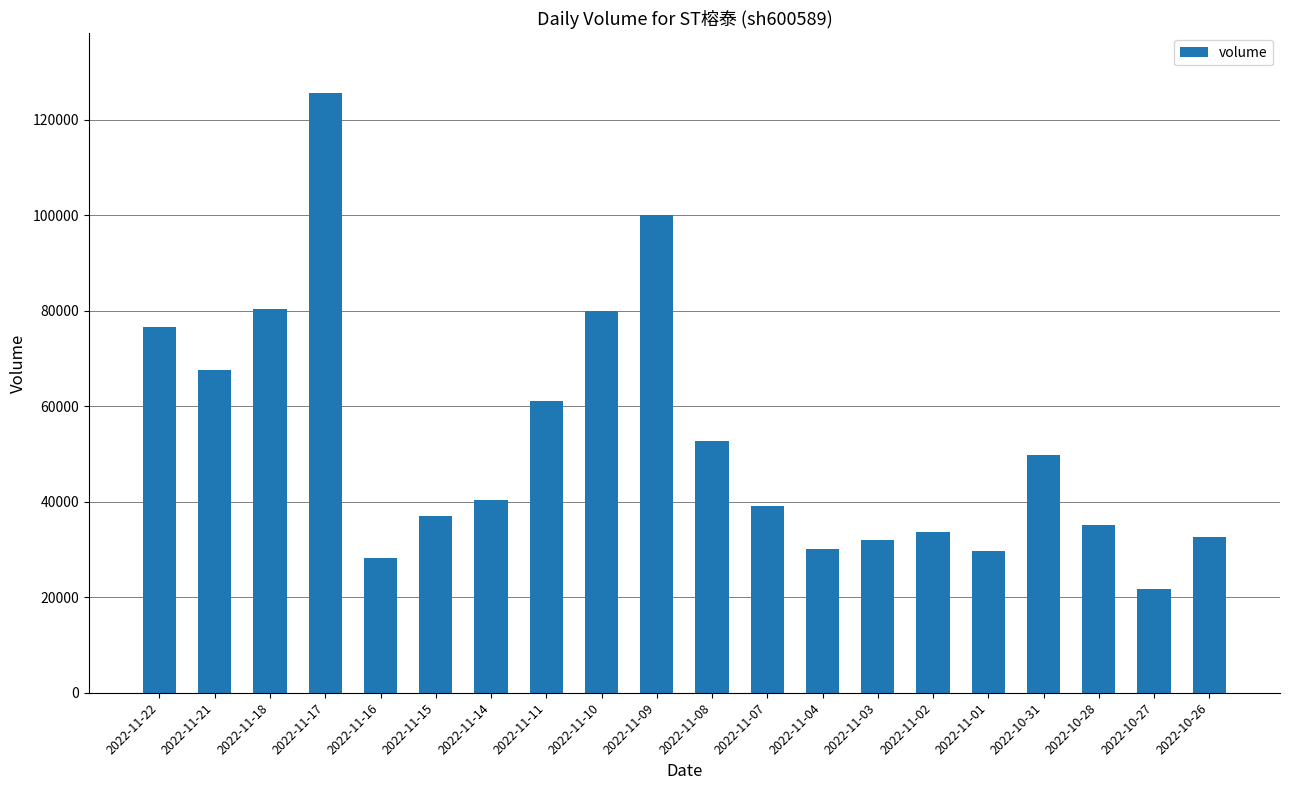

Are the bars grouped side by side (vs. stacked)?

No